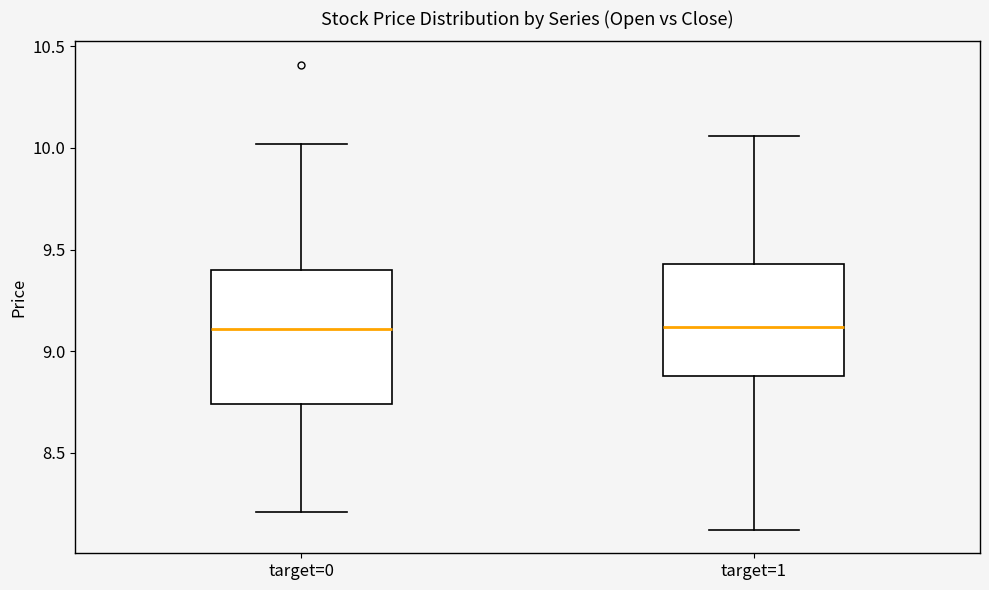

Reading left to right, transcribe this box plot: for each box, give where its median line is, the range the box spans, and where its two whiskers end, as read against the y-axis. The values are not printed on the chart, so give them approximately, as read against the axis.

target=0: median 9.10, box 8.75 to 9.40, whiskers 8.20 to 10.00
target=1: median 9.10, box 8.90 to 9.45, whiskers 8.10 to 10.05